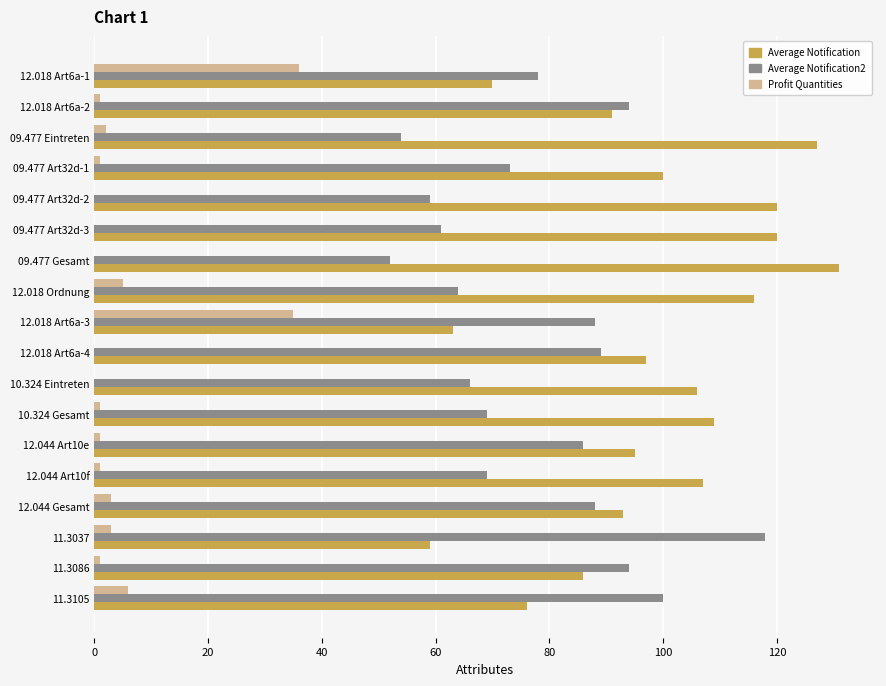

What are all the series names shown in the legend?

Average Notification, Average Notification2, Profit Quantities